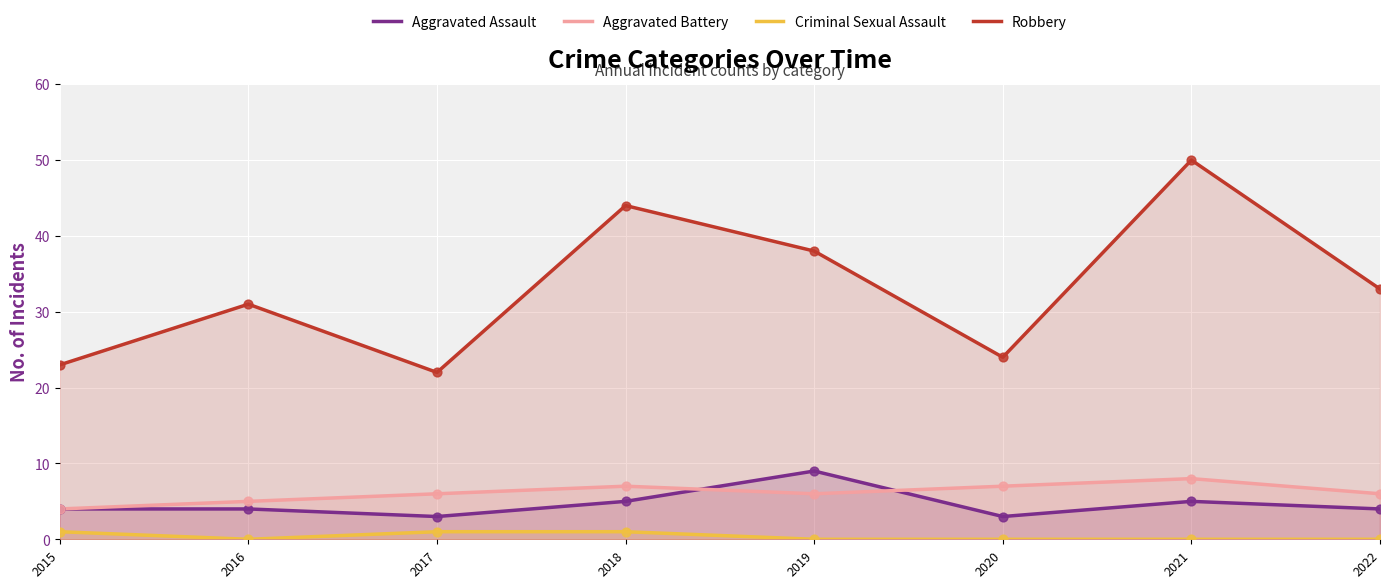

What is the total value across all series at 2021?

63